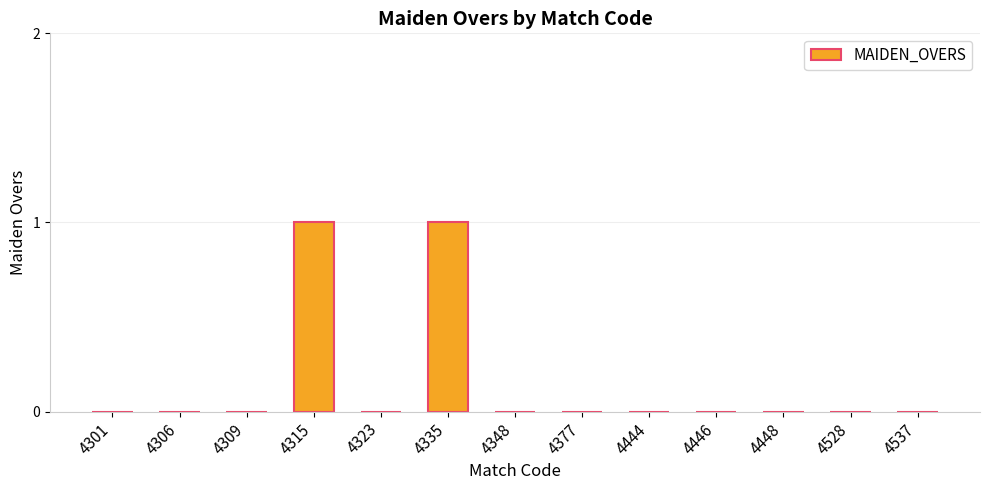

How many categories are shown in the chart?

13